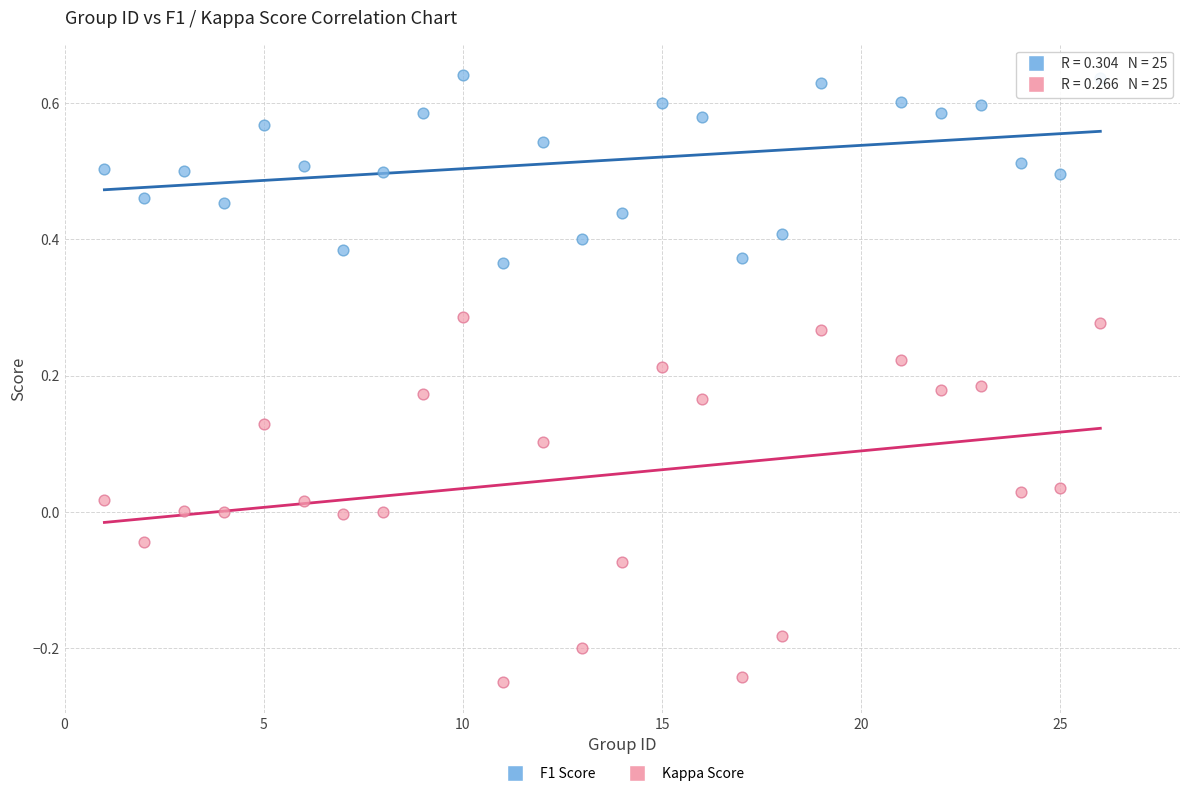

Which series contains the lowest Y value?

Kappa Score